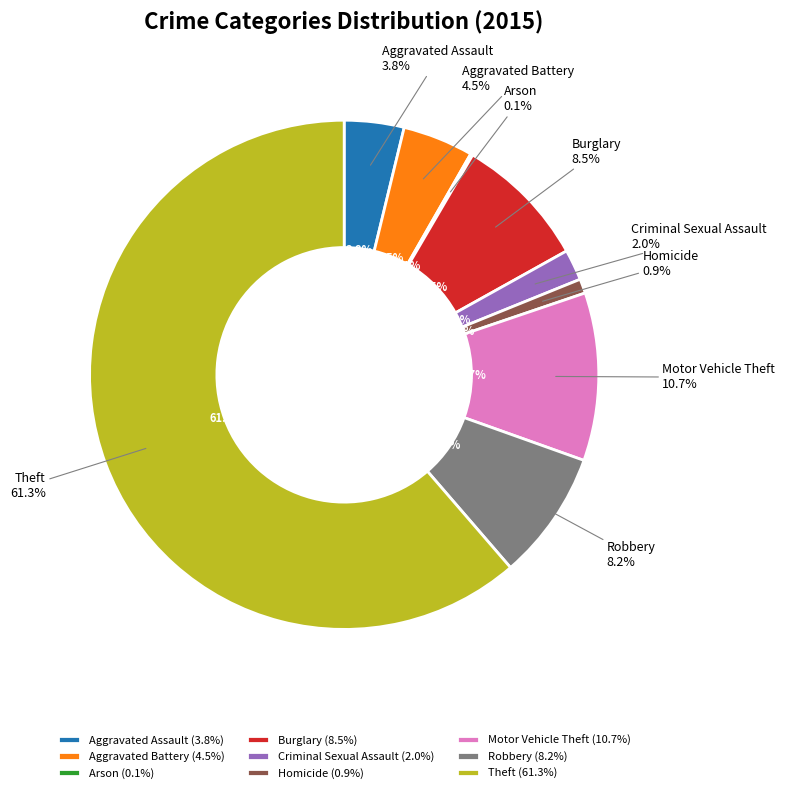

Which slice is the largest?

Theft